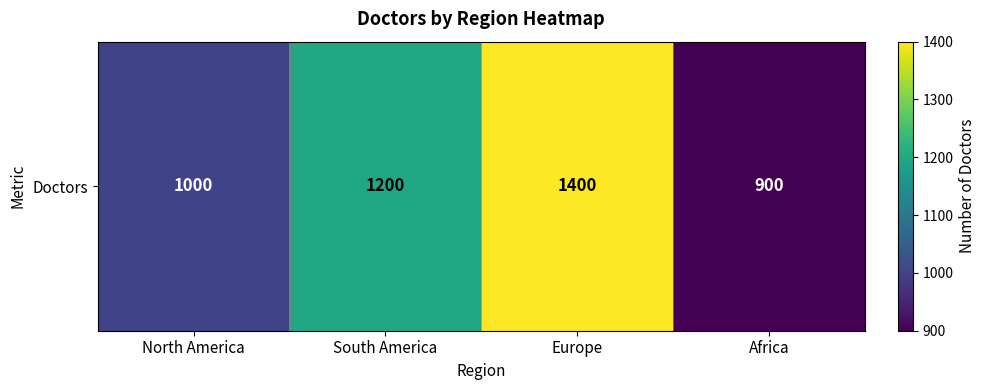

List the labels in order of value, smallest first.

Africa, North America, South America, Europe